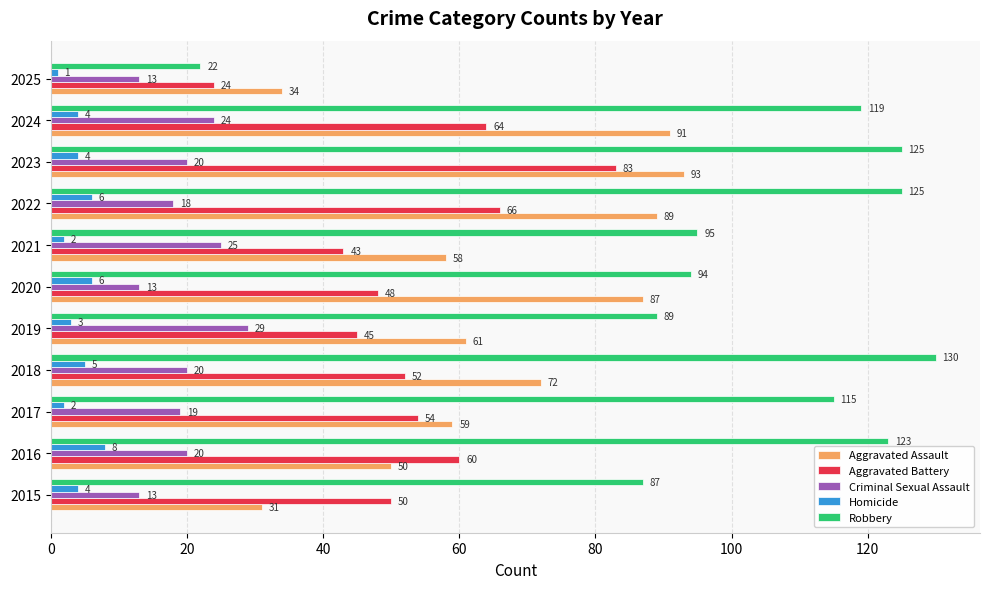

True or false: Criminal Sexual Assault has a value of 3 at 2025.

False